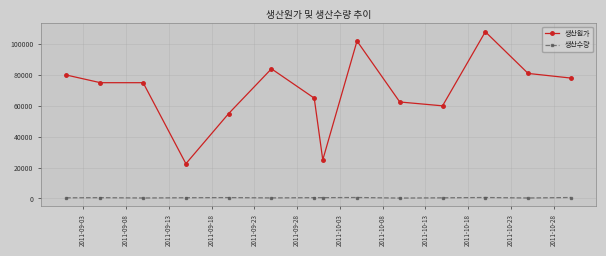

What is the value of the 생산원가 point at the 10th from the left?

62500